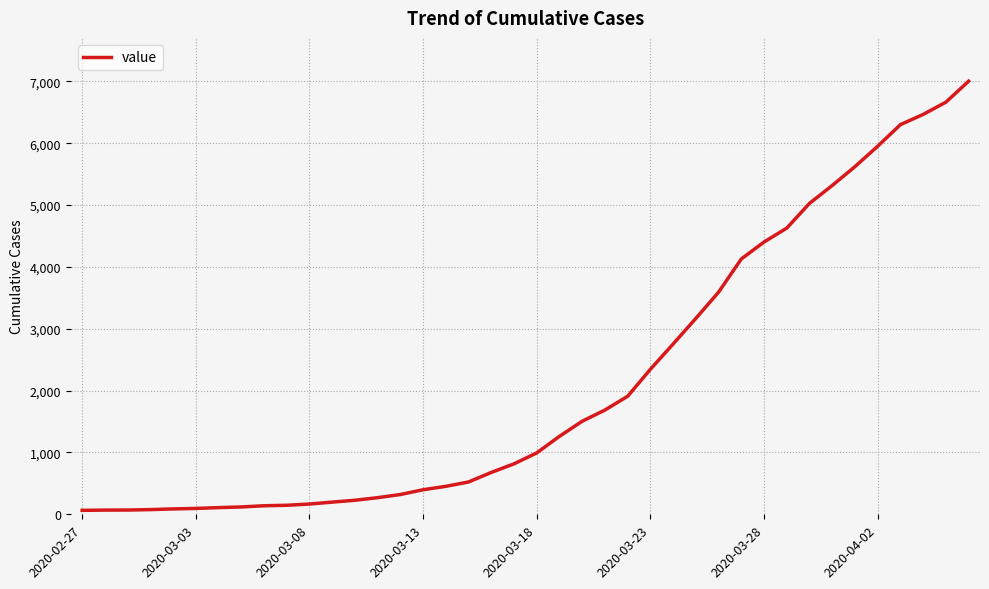

What is the difference between the maximum and second lowest values?

6935